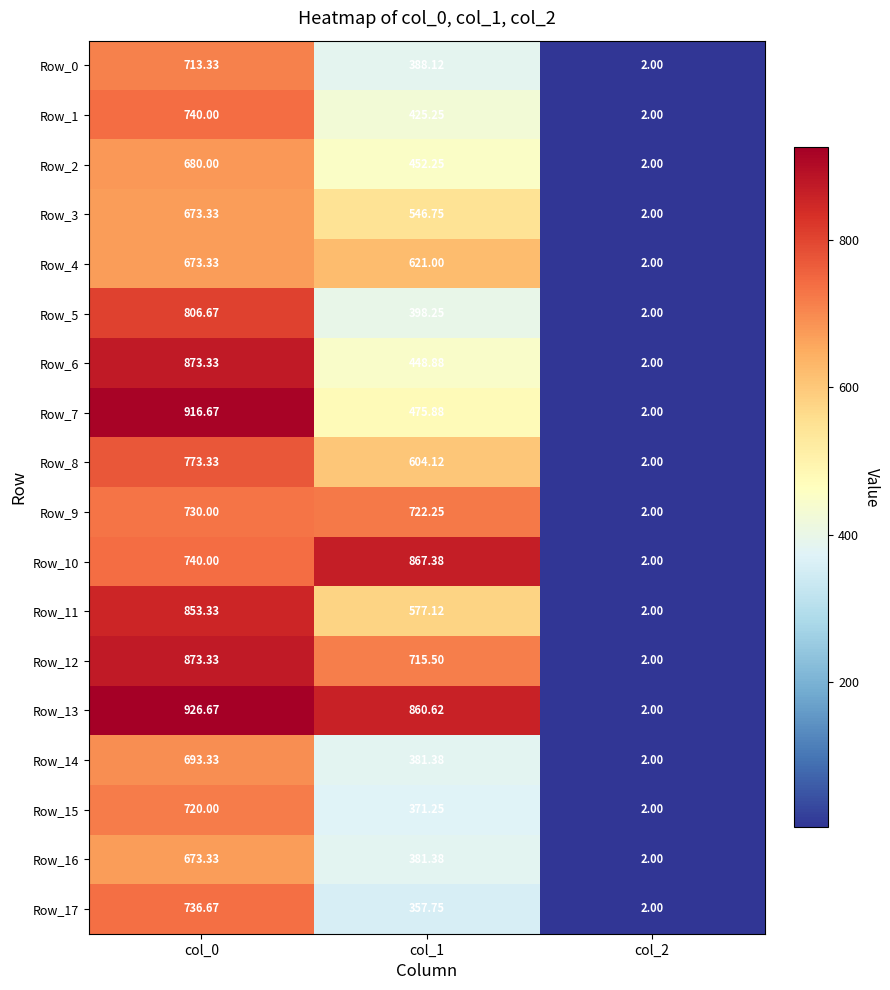

Count the number of data series in this chart.

18